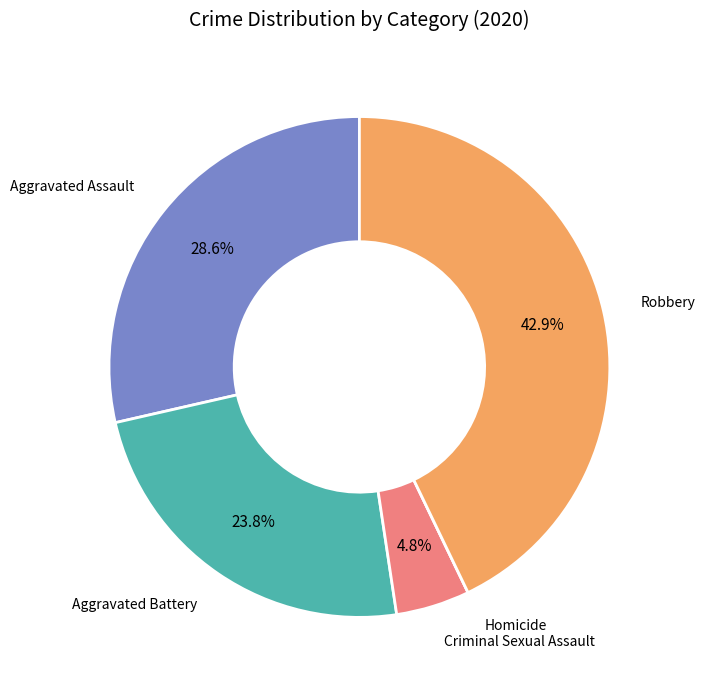

Is there a majority slice in this chart?

No